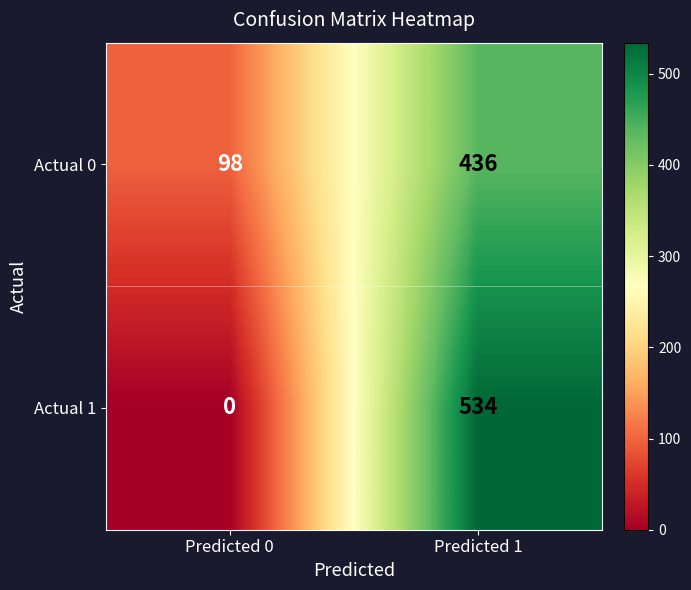

What is the spread (max minus min) of values at Predicted 1?

98